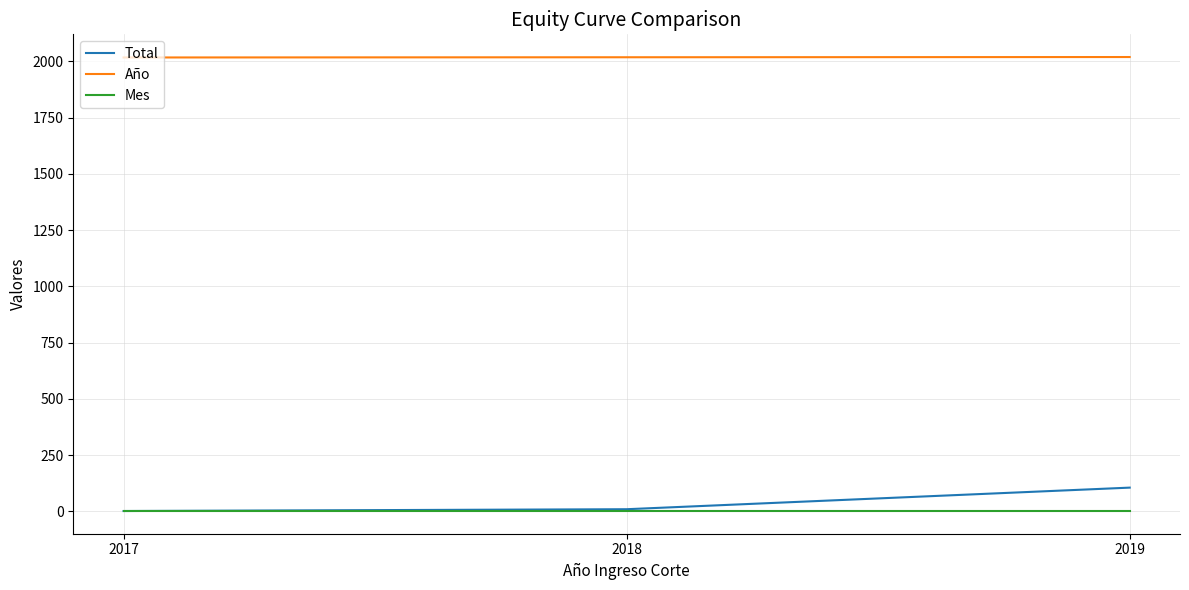

At 2019, list the series in order from largest to smallest.

Año, Total, Mes